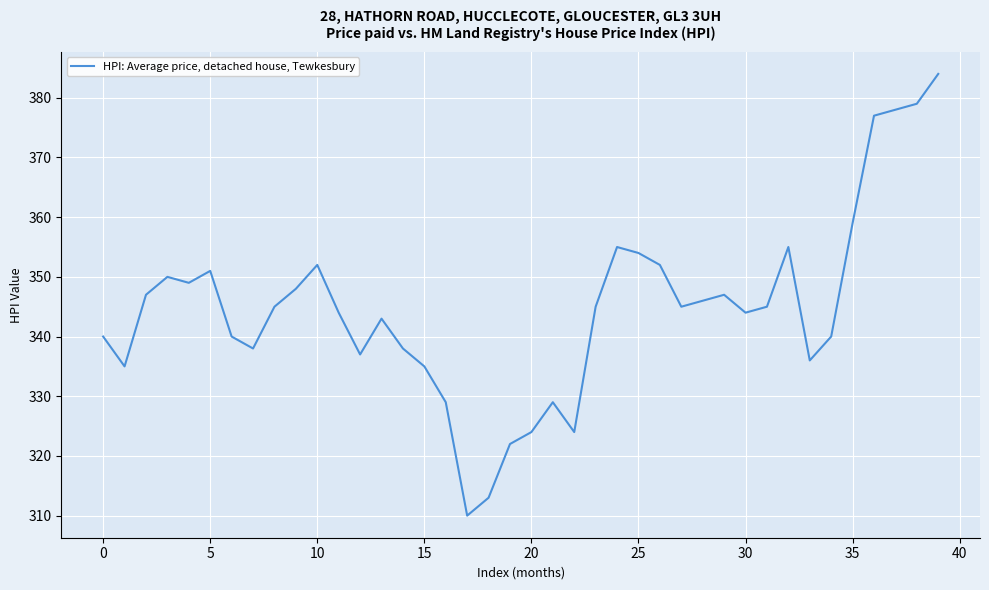

What is the maximum value shown in the chart?

384